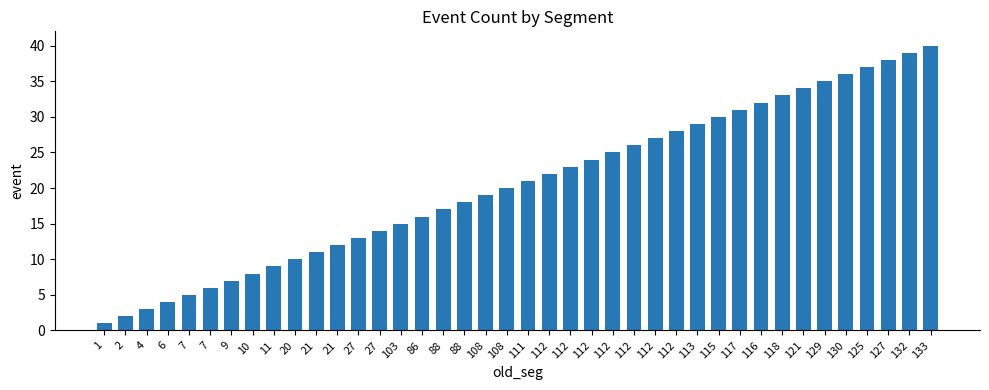

What is the value of the 1st bar from the left?

1